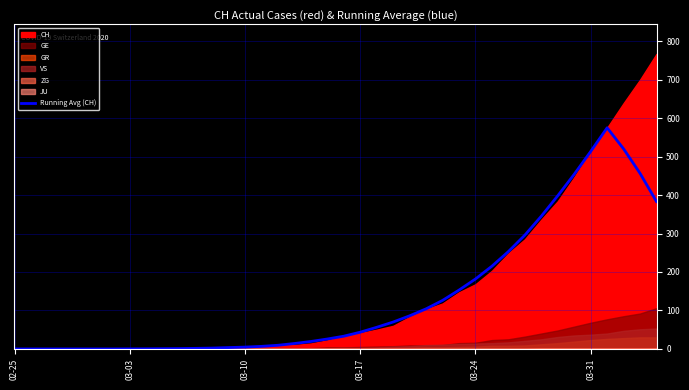

What is the highest value of the Running Avg (CH) series?

574.9